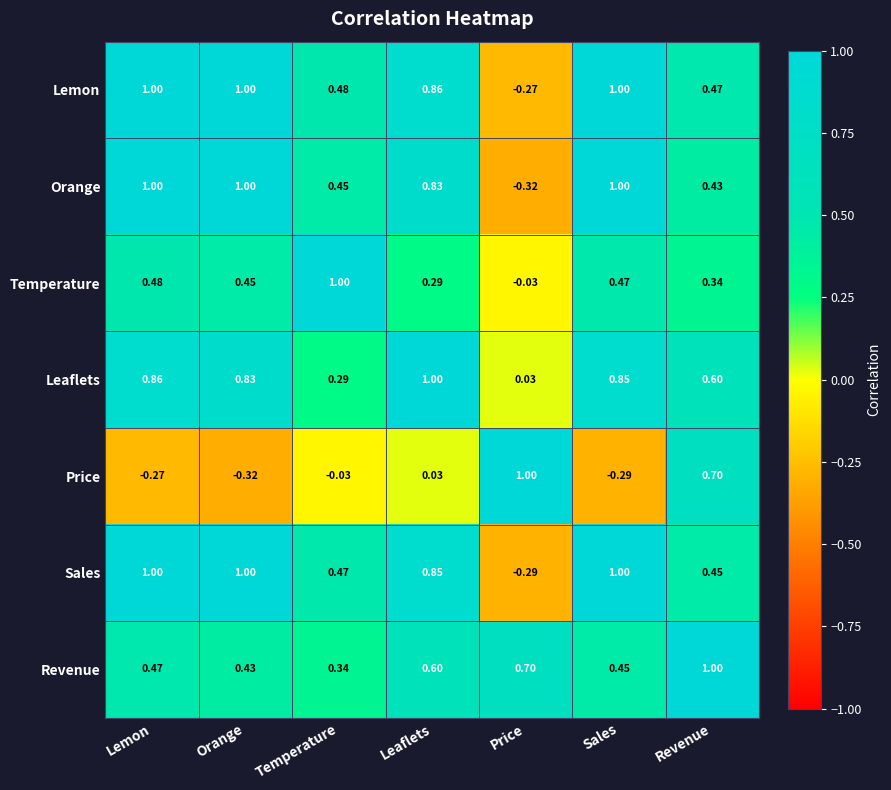

What is the difference between the highest and lowest values at Revenue?

0.7